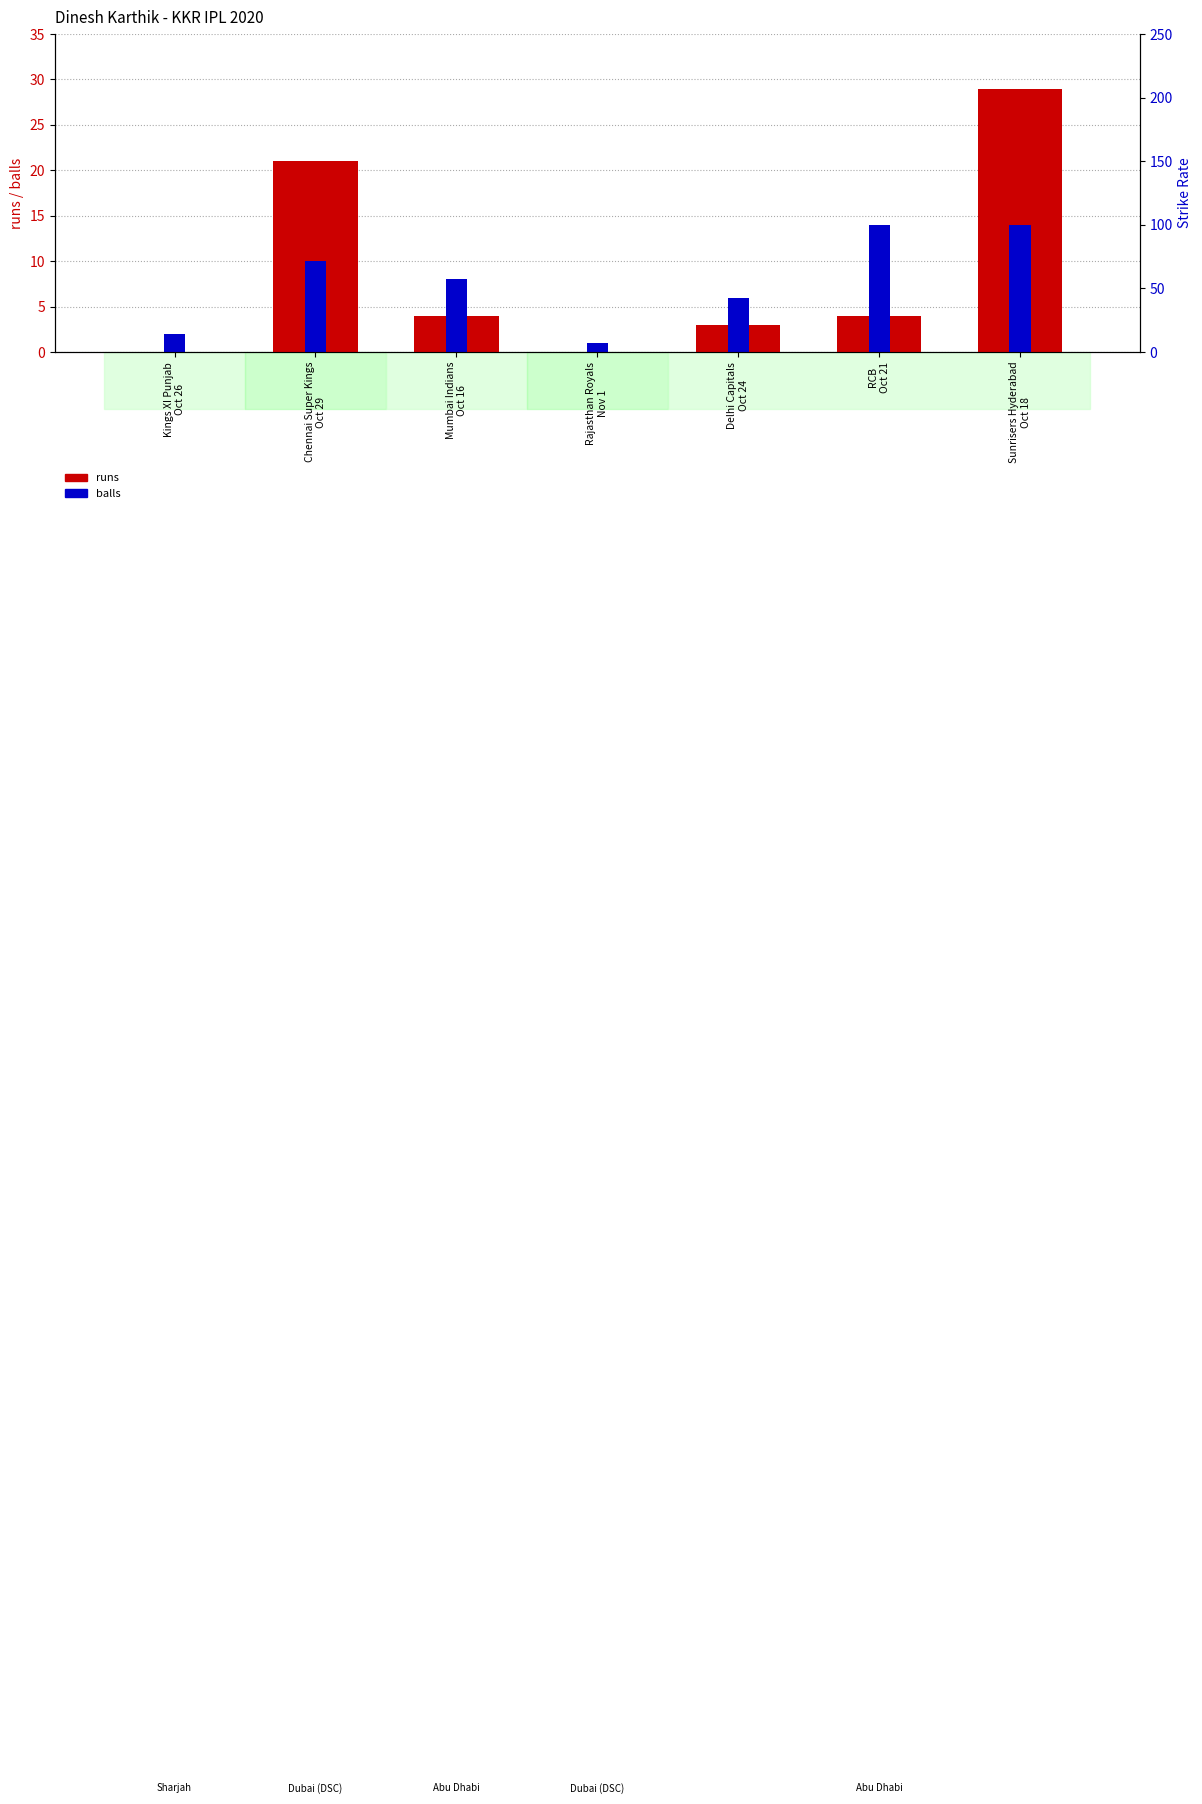

True or false: balls has a value of 20.3 at Sunrisers Hyderabad
Oct 18.

False